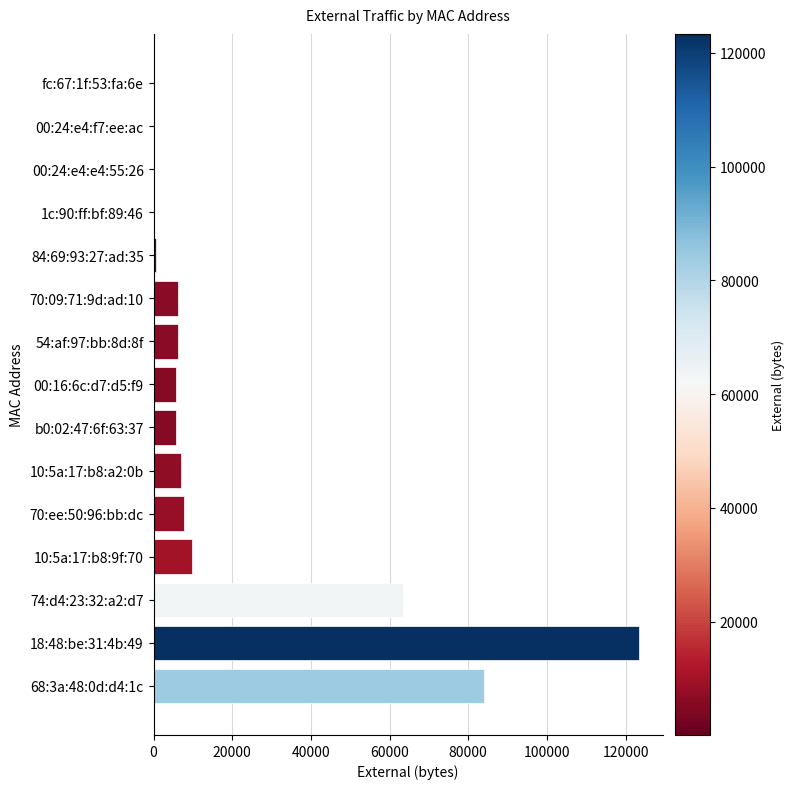

What is the maximum value shown in the chart?

123326